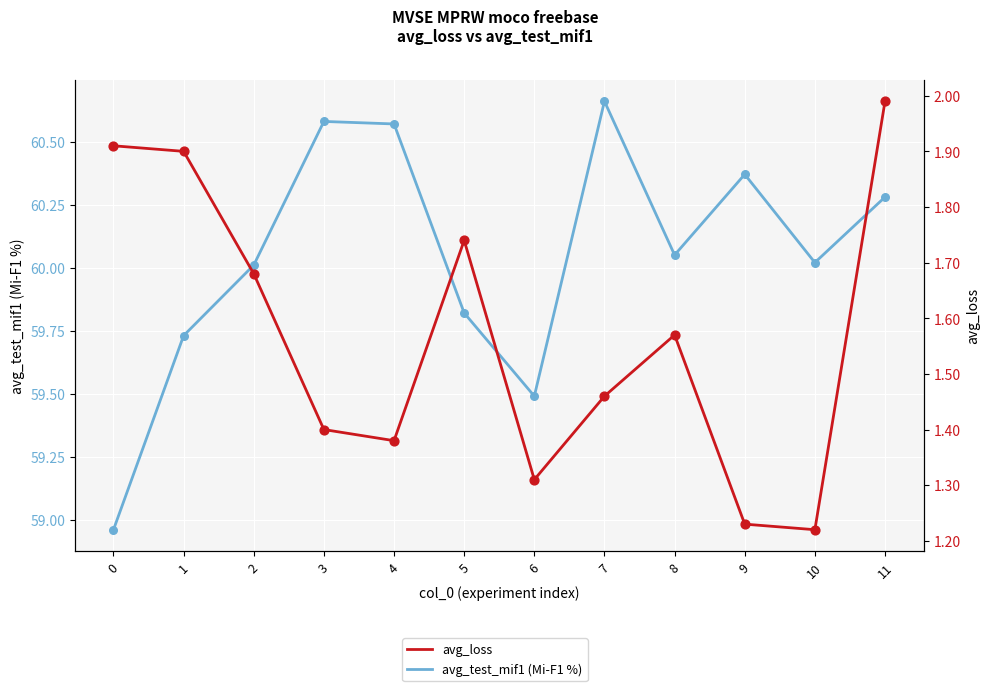

What is the total value across all series at 5?

61.6